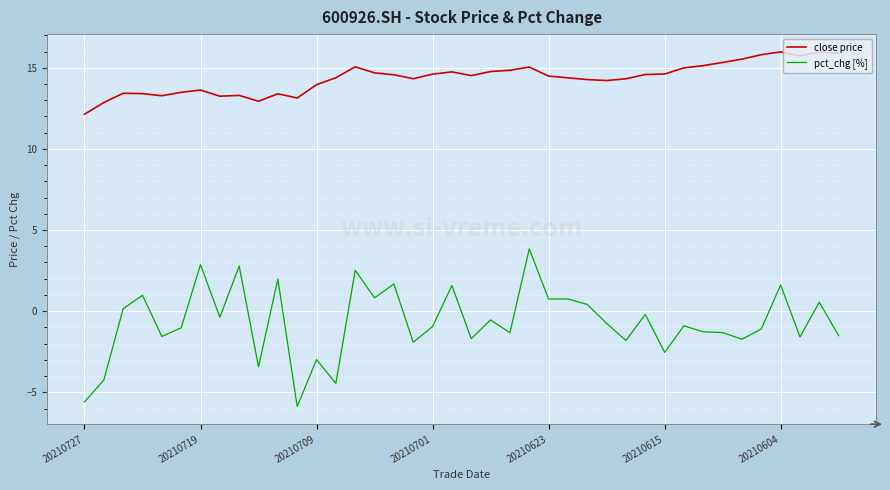

What is the maximum value shown in the chart?

16.0